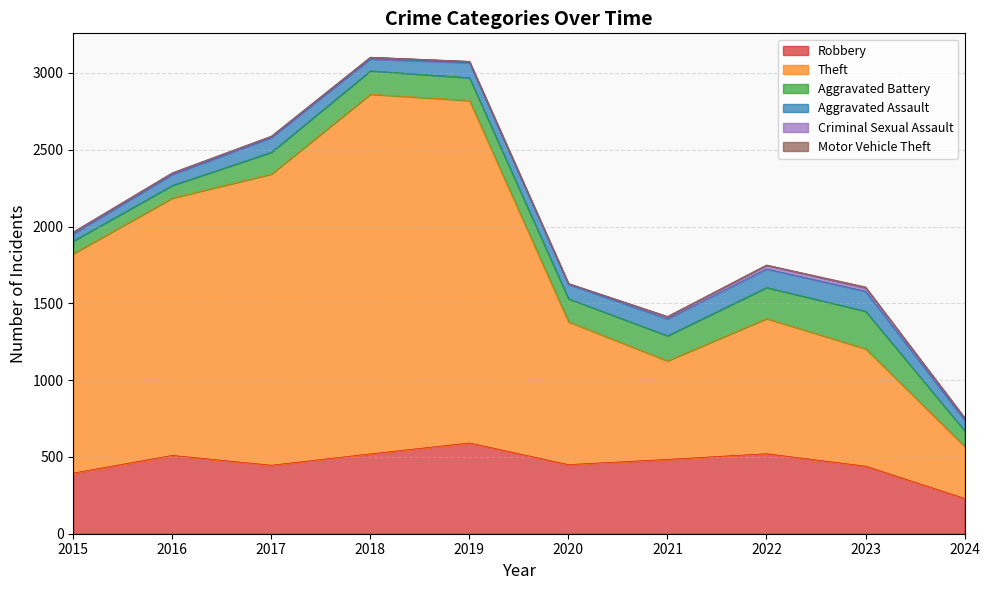

At which category is the sum across all series the highest?

2018